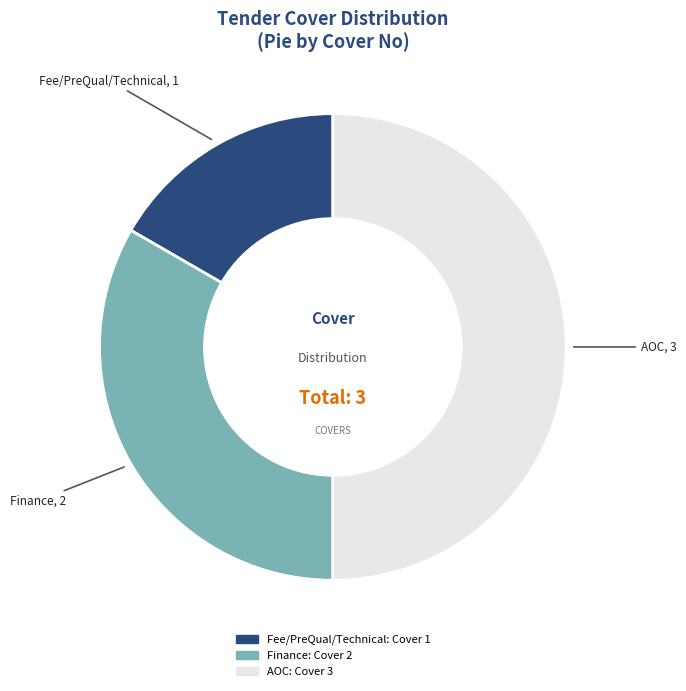

Is it true that Fee/PreQual/Technical is 22% of the pie?

False